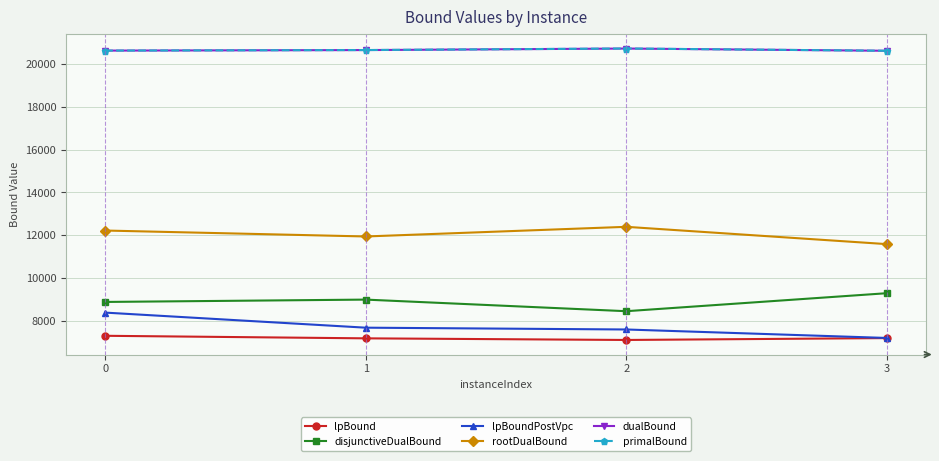

How many categories are shown in the chart?

4